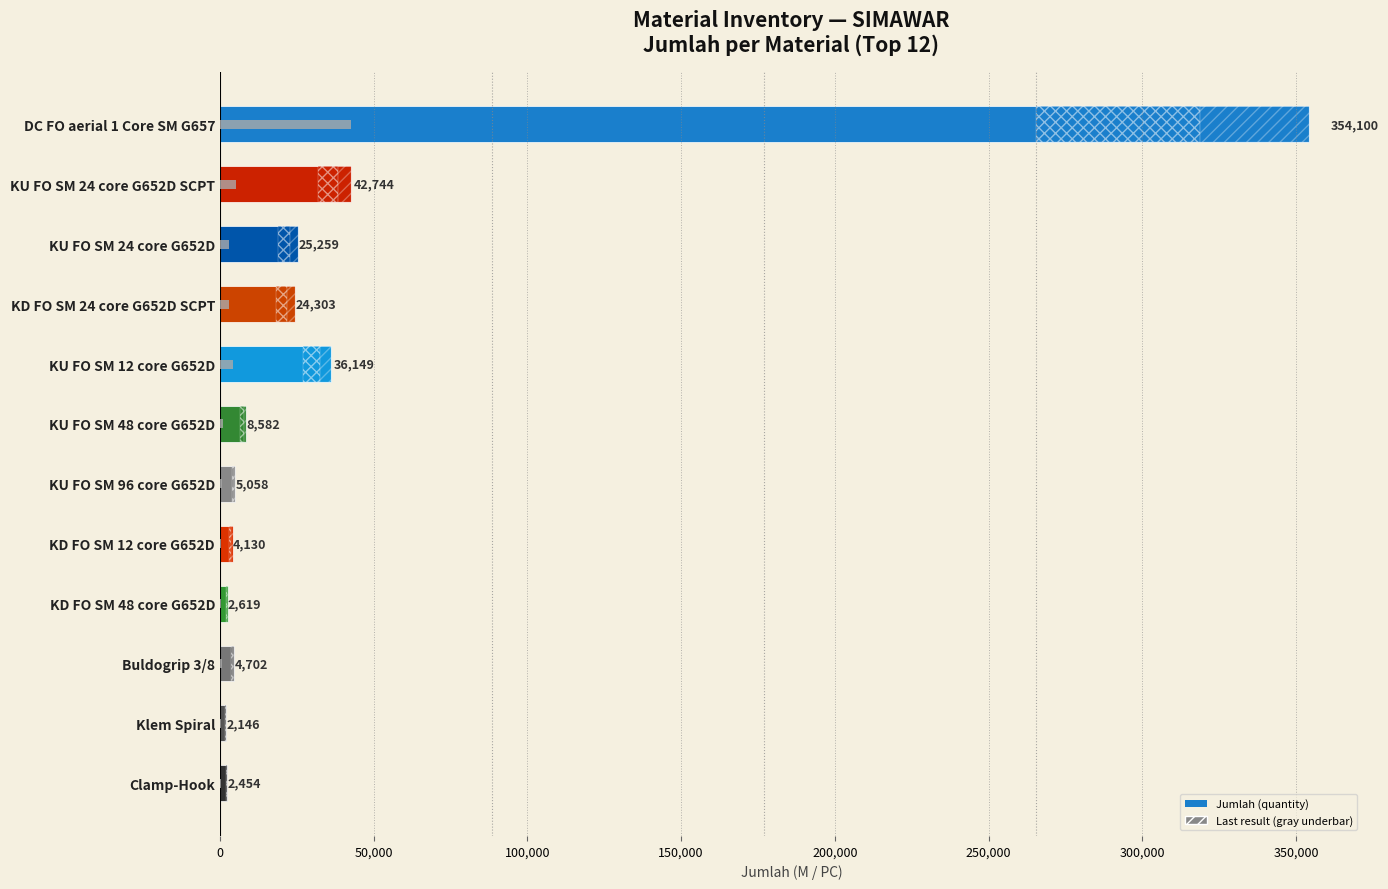

What is the greatest value displayed?

354100